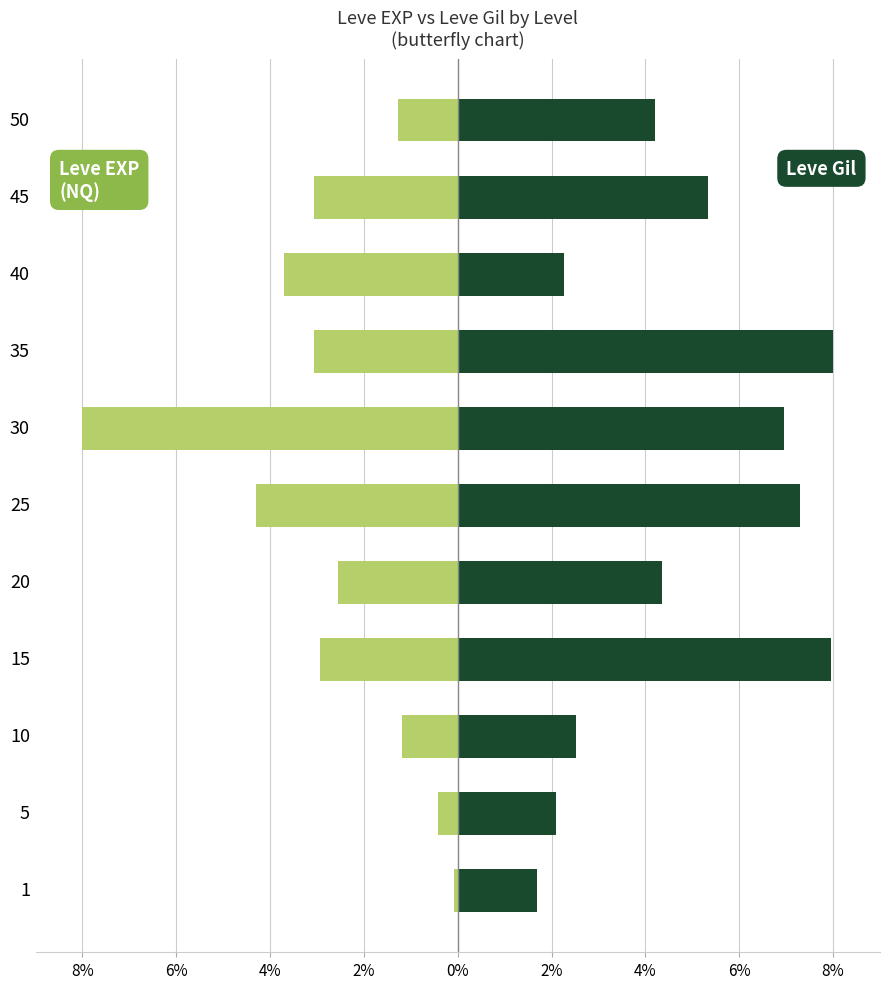

Is it true that Leve EXP (NQ) equals -8.0 at 30?

True